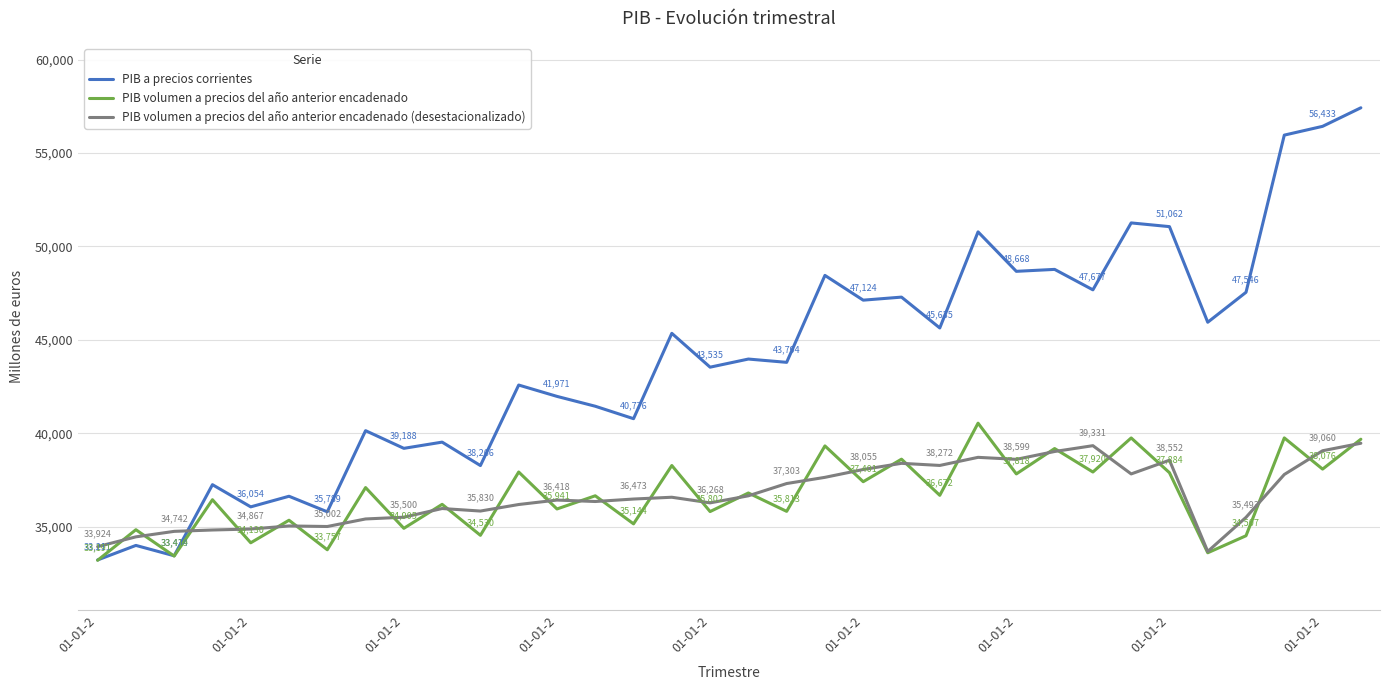

How many interior local peaks does the PIB volumen a precios del año anterior encadenado (desestacionalizado) series have?

8